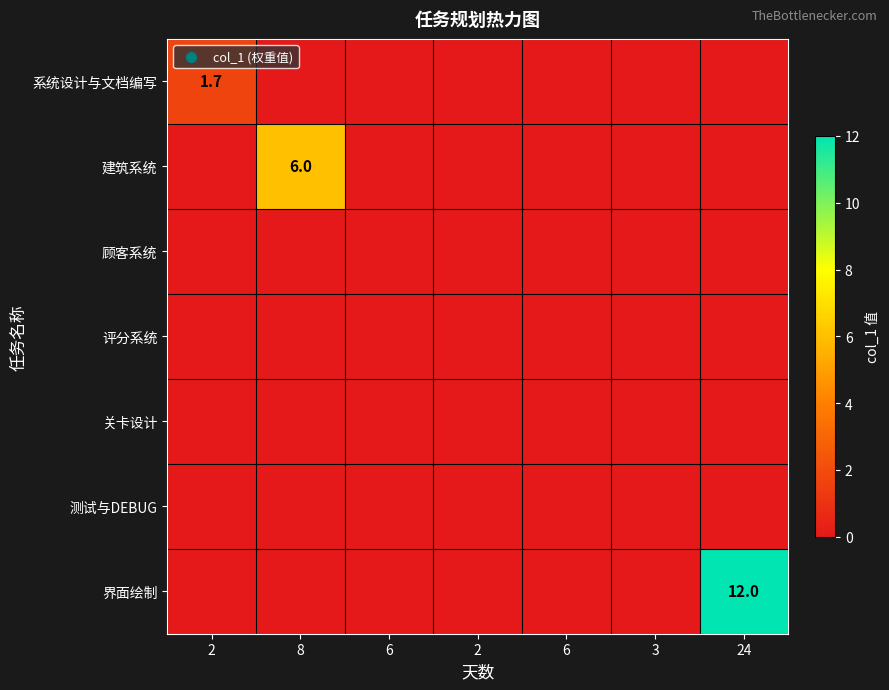

At which category is the sum across all series the highest?

24